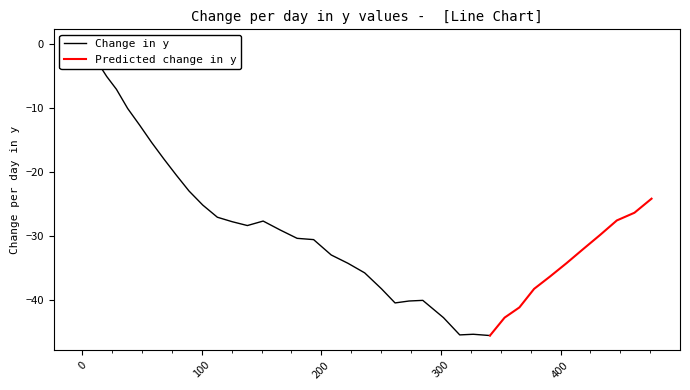

Reading left to right, extract all data points from this chart.

0=0.0	1=-0.5	2=-2.9	3=-5.1	4=-7.1	5=-10.1	6=-12.7	7=-15.4	8=-18.0	9=-20.5	10=-23.0	11=-25.2	12=-27.1	13=-27.8	14=-28.4	15=-27.7	16=-29.1	17=-30.4	18=-30.6	19=-33.0	20=-34.3	21=-35.8	22=-38.3	23=-40.5	24=-40.2	25=-40.1	26=-42.8	27=-45.5	28=-45.4	29=-45.6	30=-42.8	31=-41.2	32=-38.3	33=-36.4	34=-34.3	35=-32.1	36=-29.9	37=-27.6	38=-26.4	39=-24.2